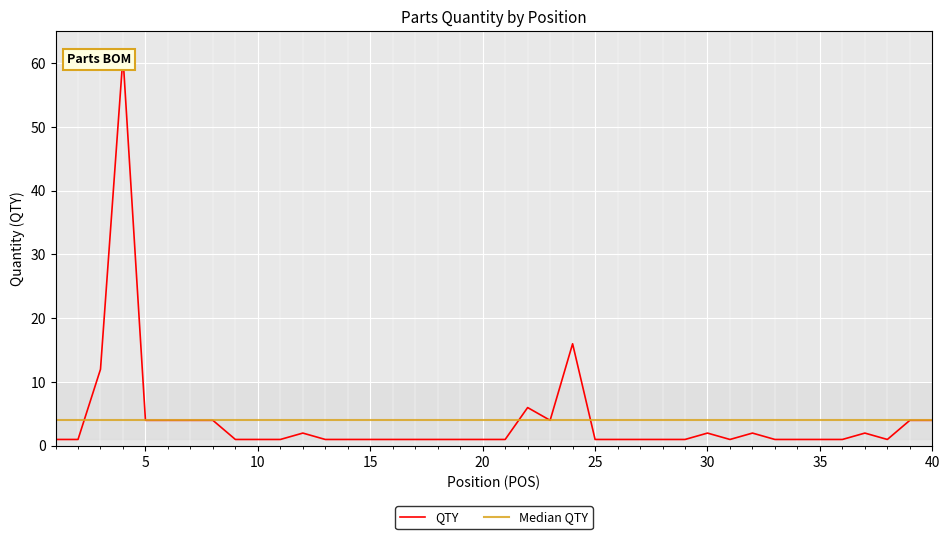

Is it true that the value at 12 is 2?

True